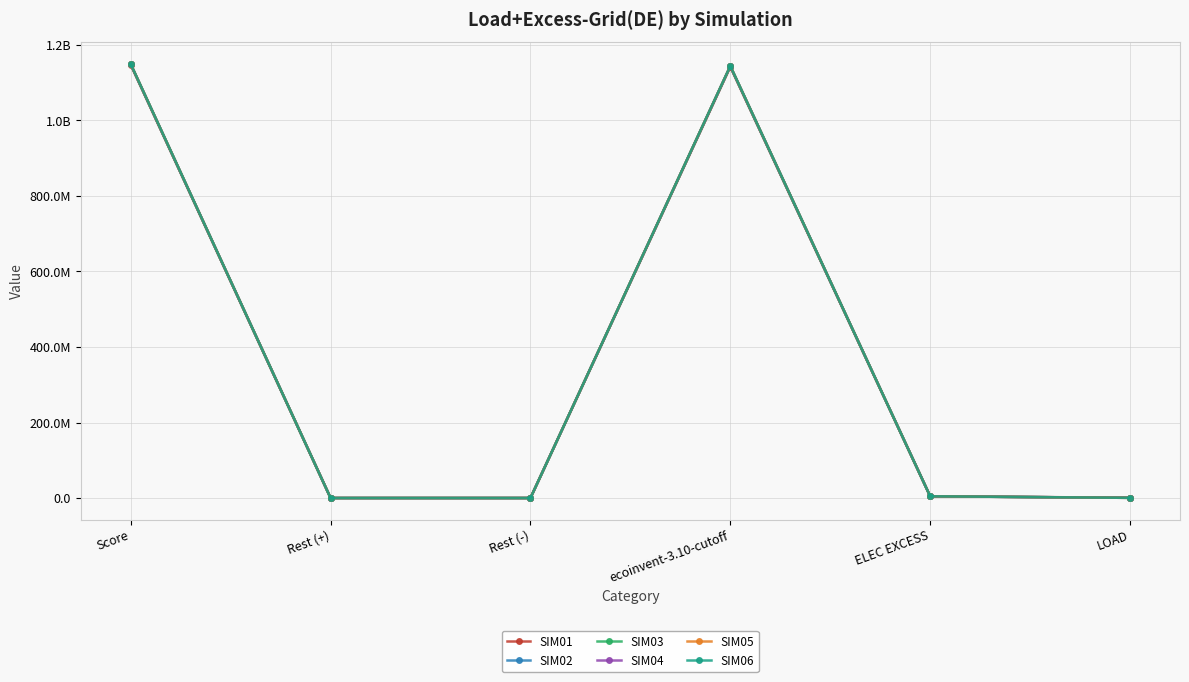

Count the number of data series in this chart.

6